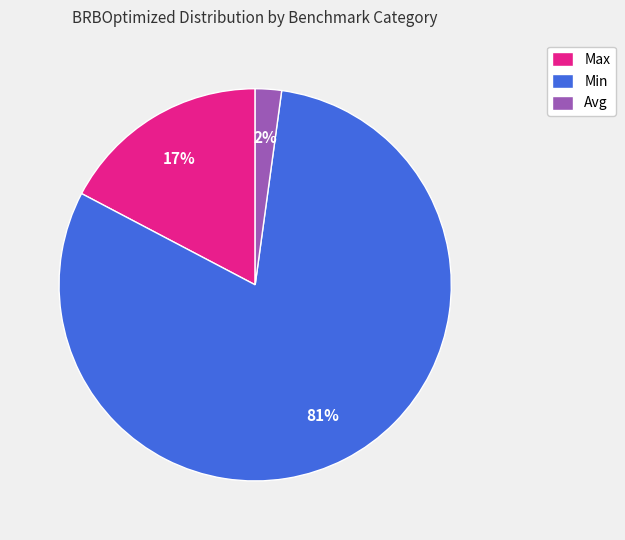

Count the number of slices in the pie.

3